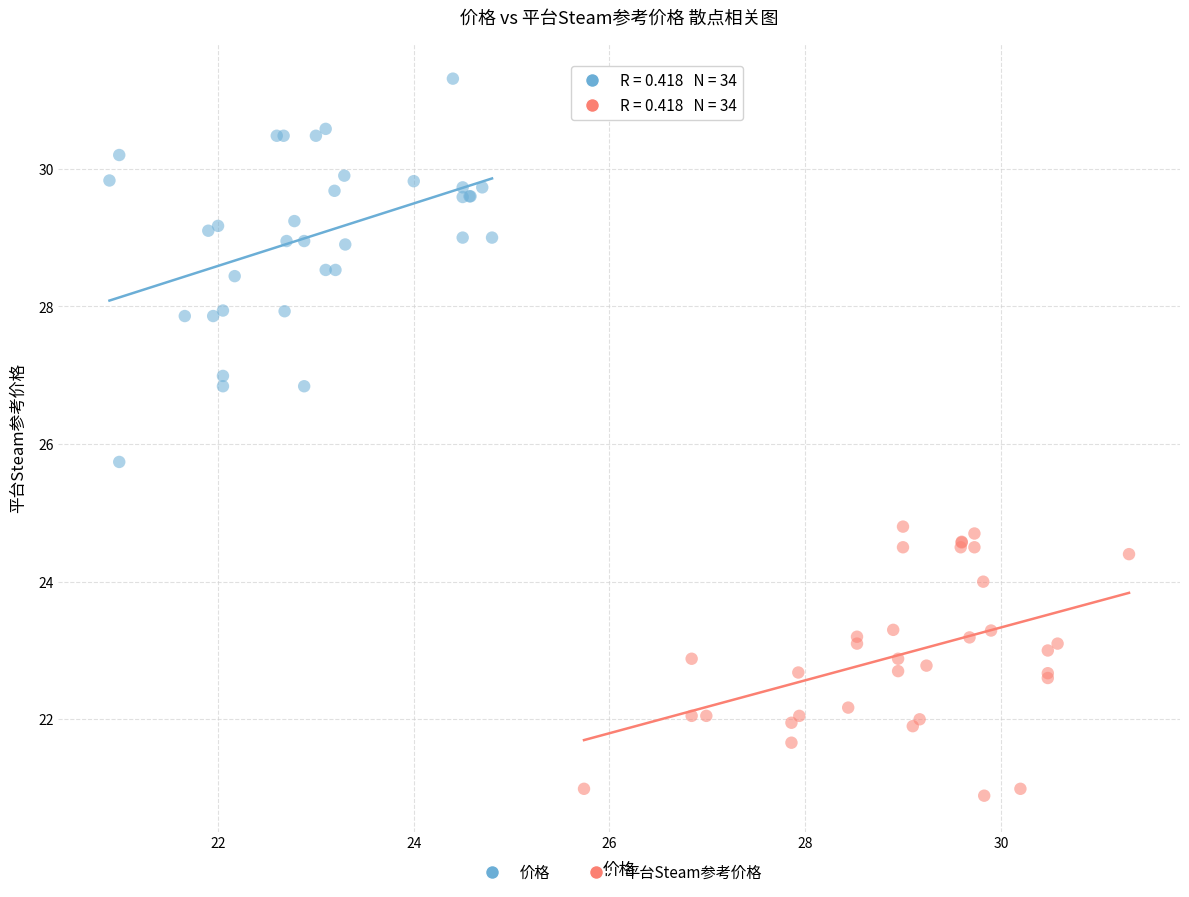

Which series reaches the maximum Y coordinate?

价格